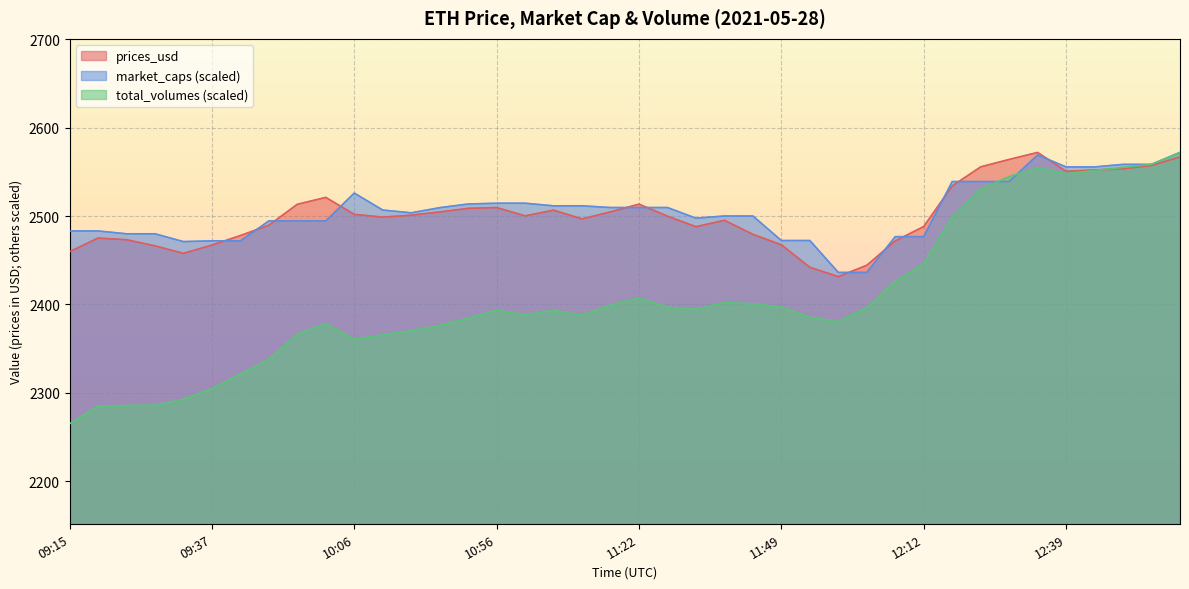

How many values in the prices_usd series are below 2500?

20